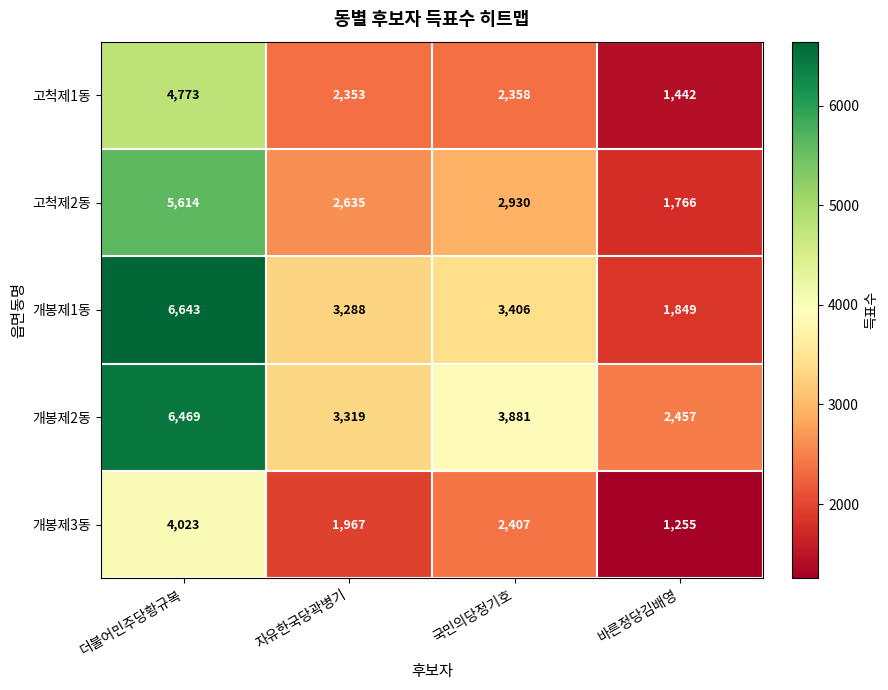

How many data points does each series have?

4